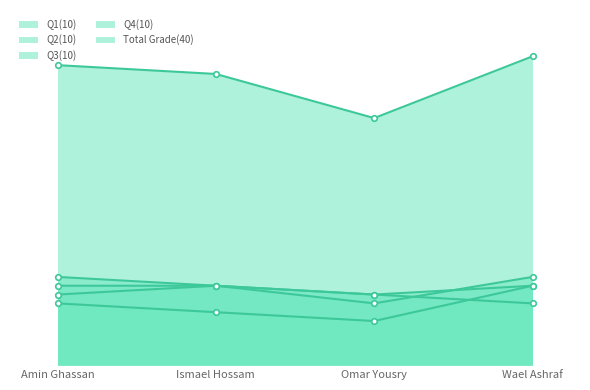

What position from the right is Amin Ghassan?

4